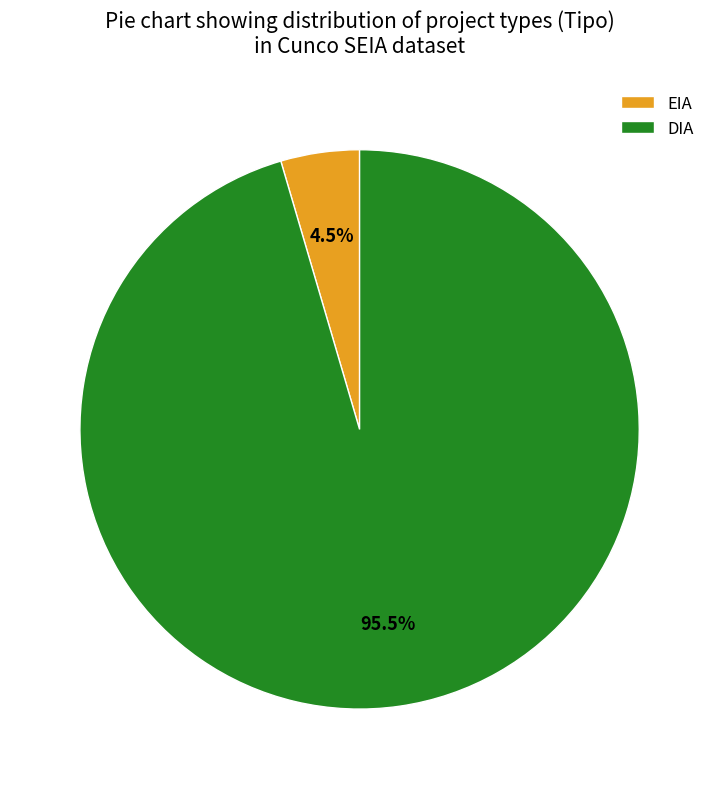

To the nearest percent, what is the difference between the largest and smallest slice percentages?

91%